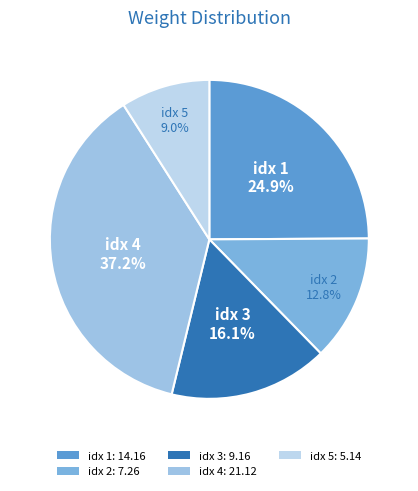

Count the number of slices in the pie.

5